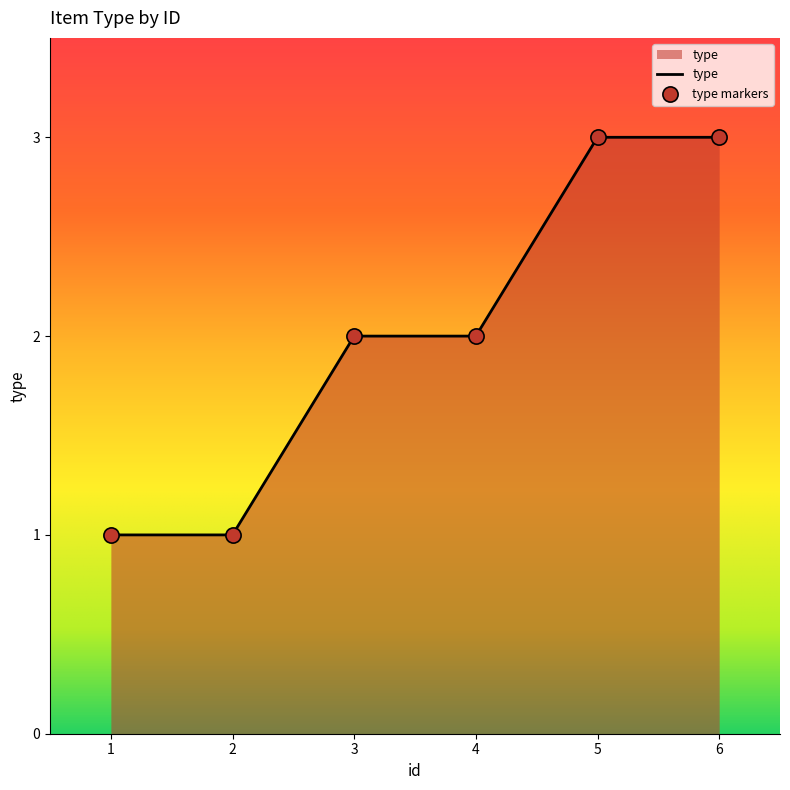

What is the change in value from 1 to 6?

+2